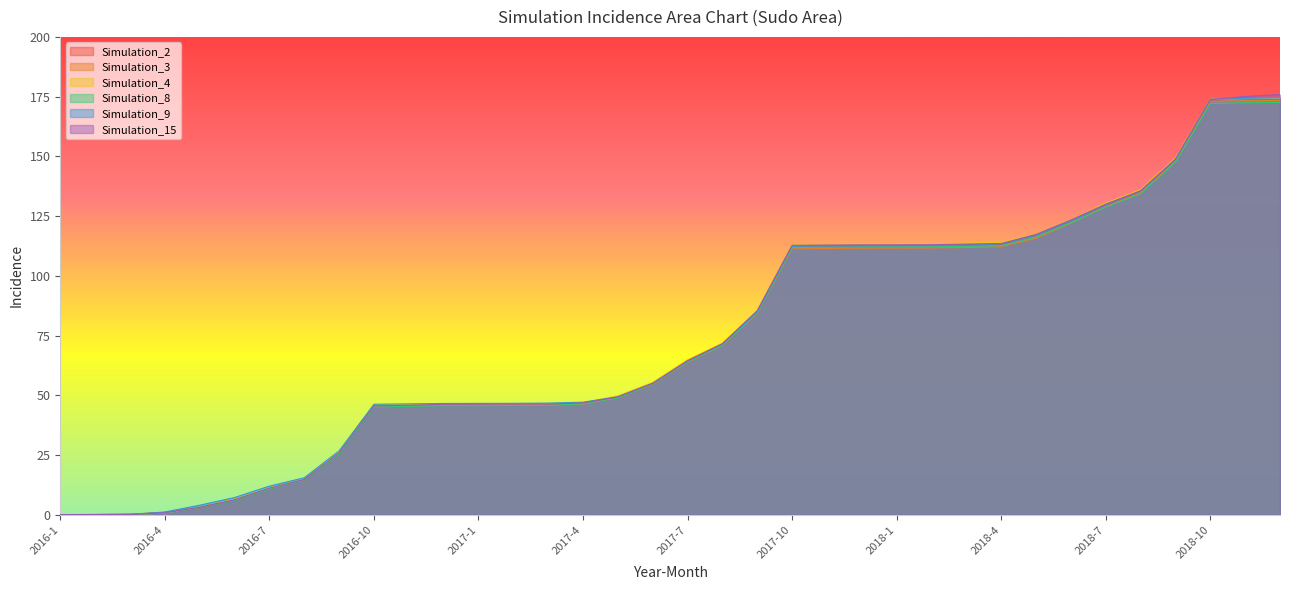

What is the average value of the Simulation_9 series?

74.5